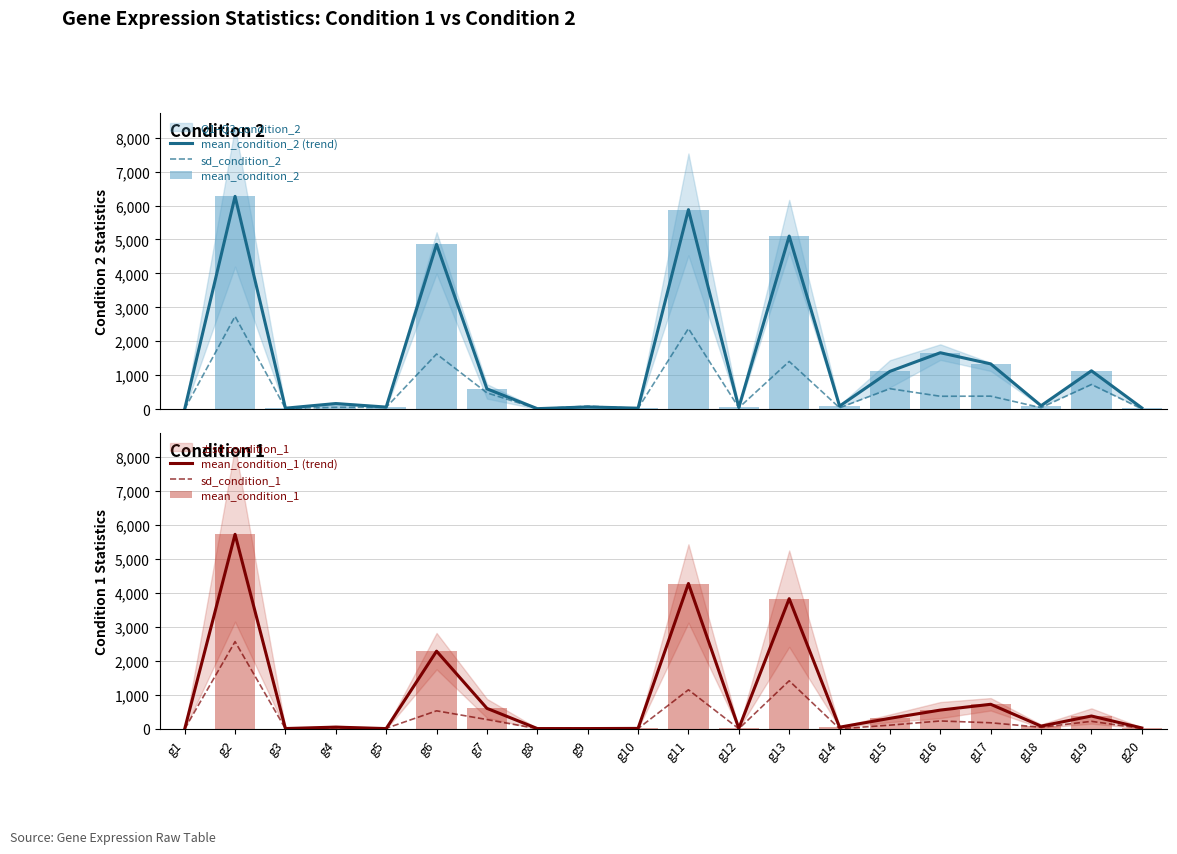

Which series has the largest total across all categories?

mean_condition_2 (trend)